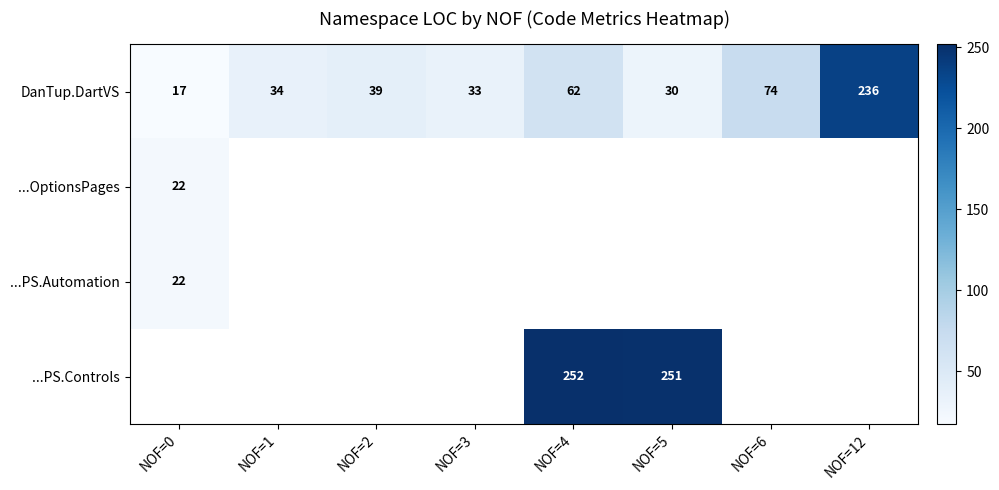

What is the maximum value shown in the chart?

252.0